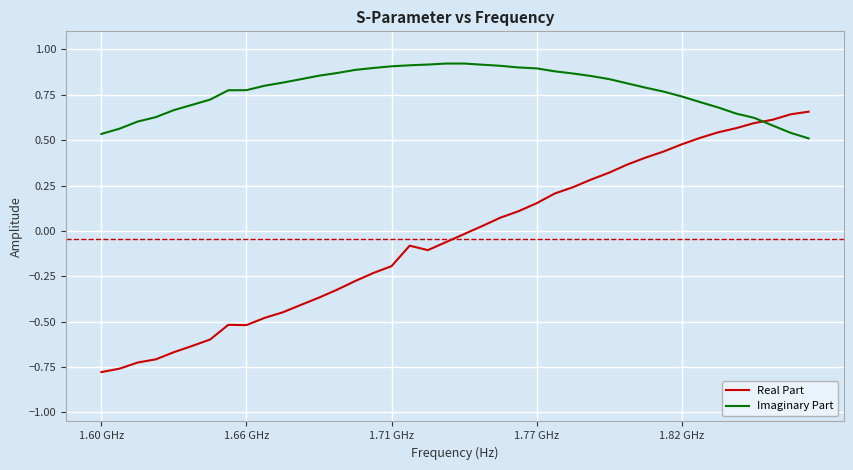

Which series has the largest range (max minus min)?

Real Part